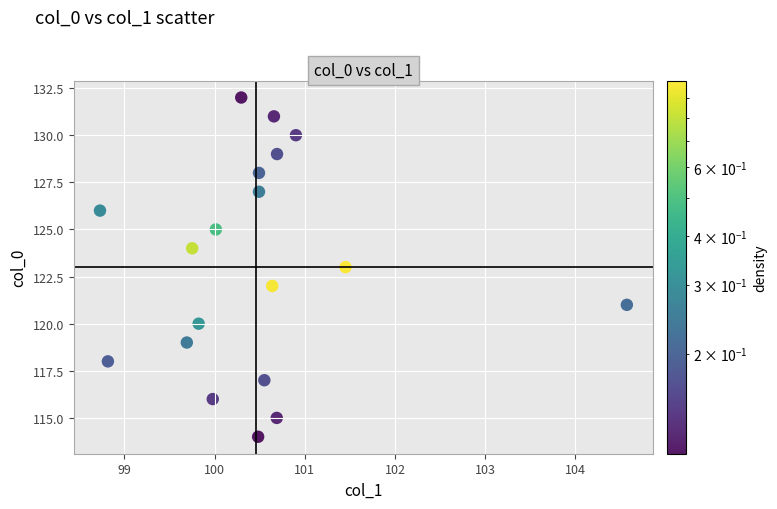

What is the range of Y values (max minus min)?

18